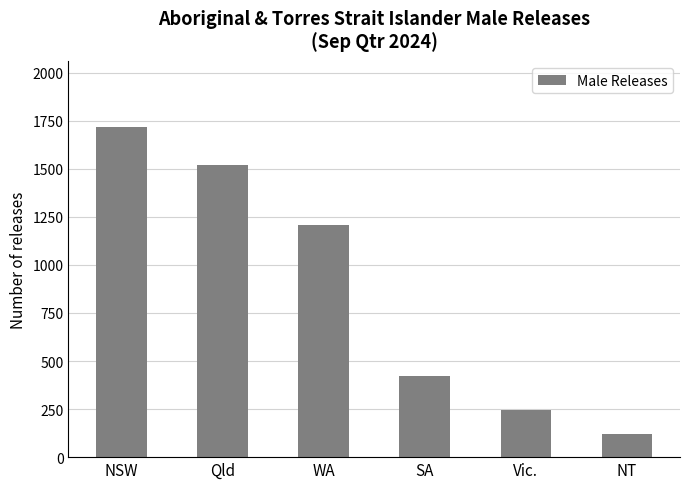

What is the sum of all values?

5230